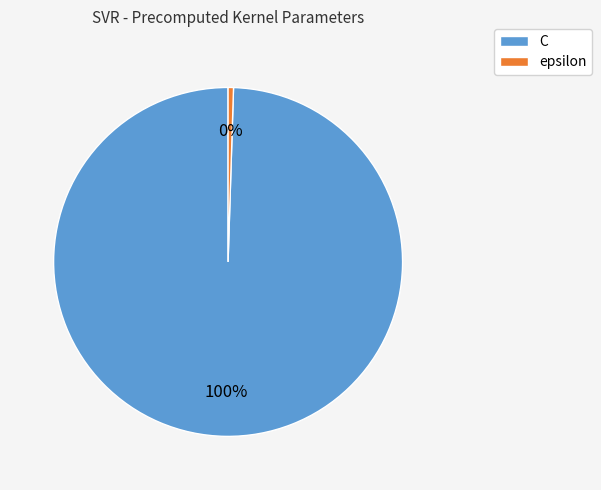

How many segments does this pie chart have?

2